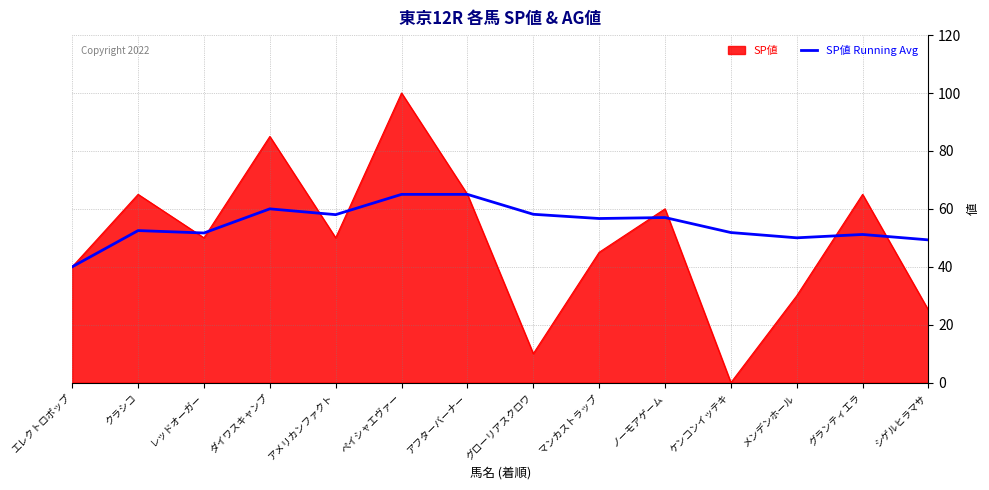

Rank the series by their maximum value, from lowest to highest.

SP値 Running Avg, SP値